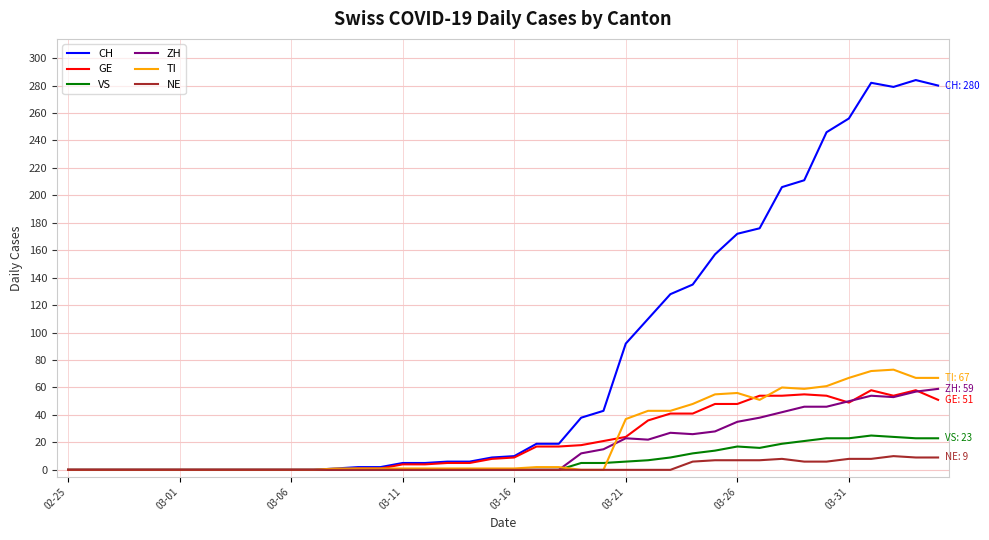

Which series has the widest spread of values?

CH